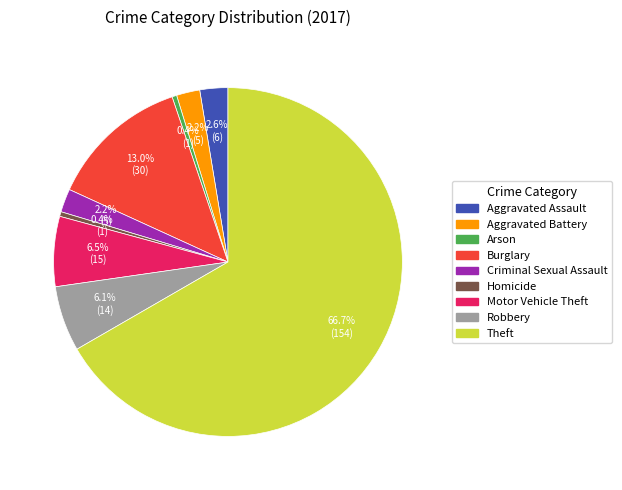

Count the number of slices in the pie.

9